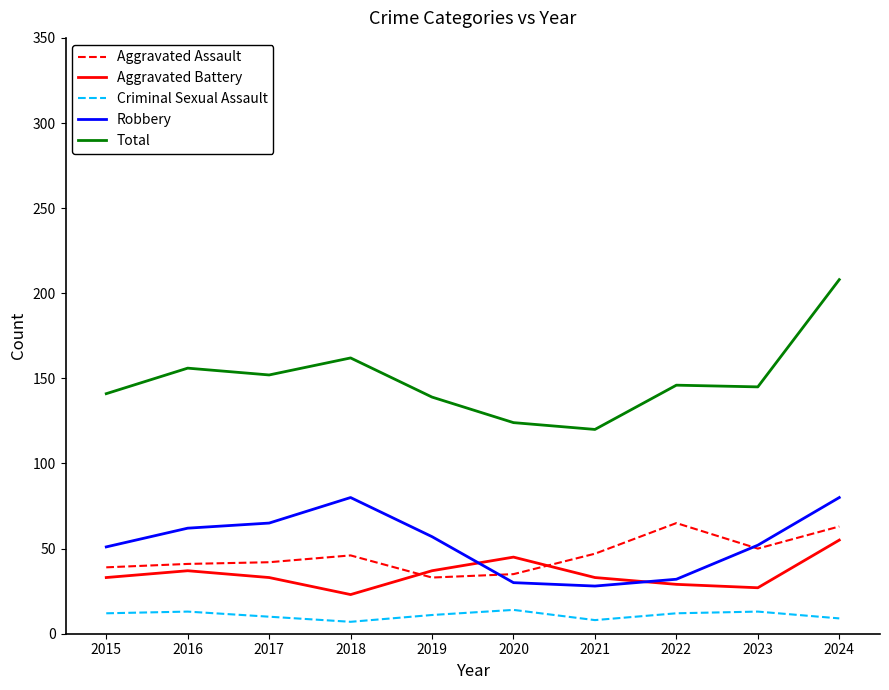

In Criminal Sexual Assault, how many points are lower than both neighbors (excluding endpoints)?

2